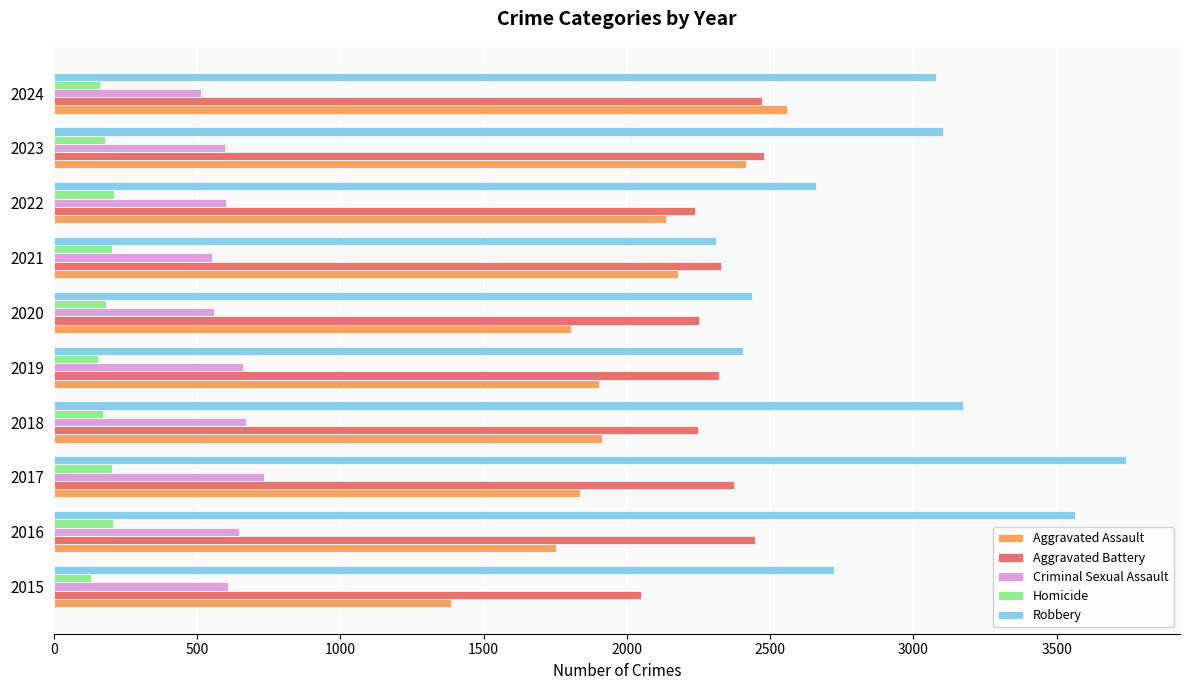

Which series has the largest range (max minus min)?

Robbery